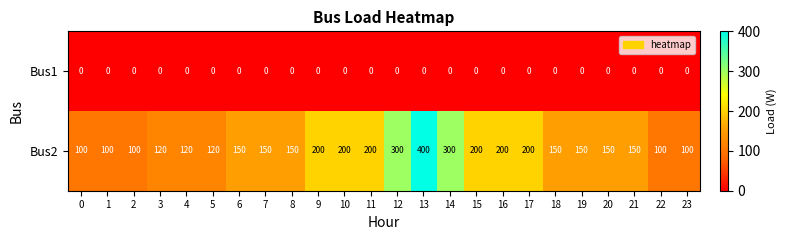

Which label corresponds to the largest value in the chart?

13